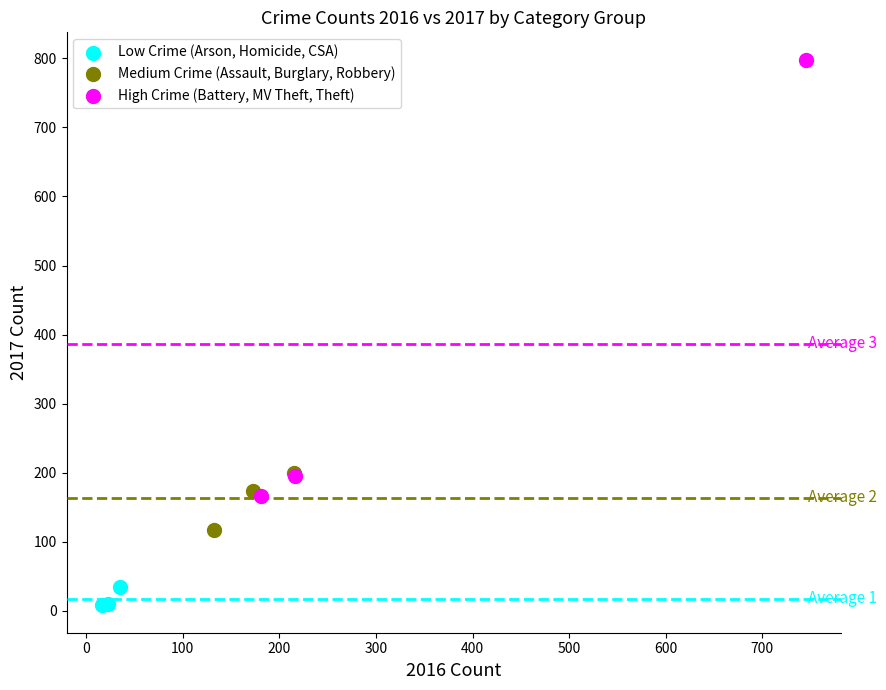

Which series reaches the minimum Y coordinate?

Low Crime (Arson, Homicide, CSA)